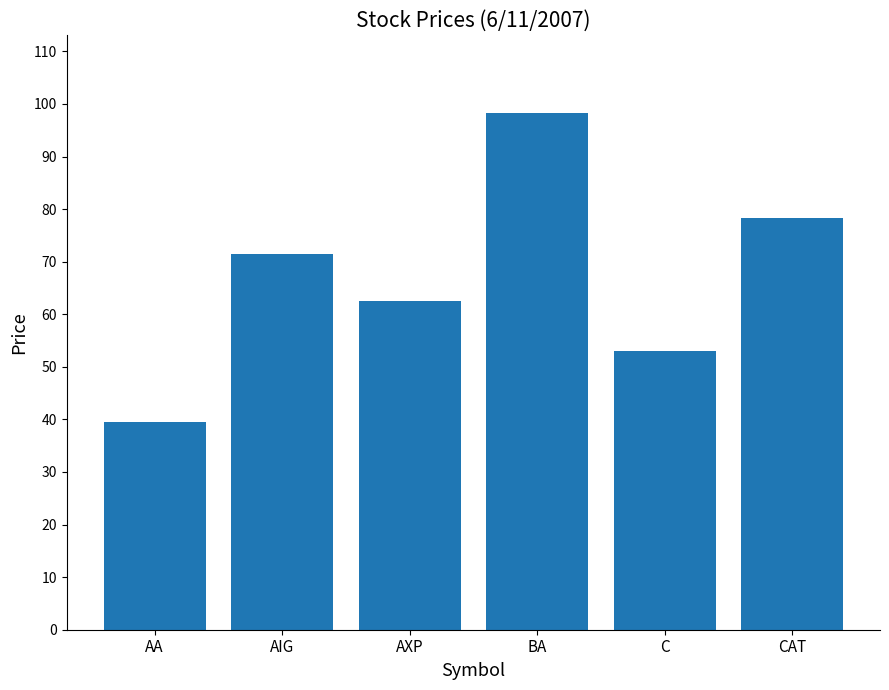

Rank the categories by value from lowest to highest.

AA, C, AXP, AIG, CAT, BA